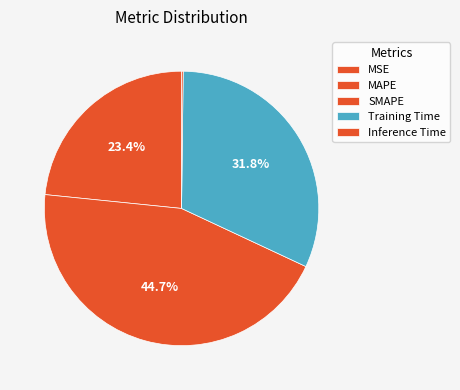

Between MSE and SMAPE, which is larger?

SMAPE